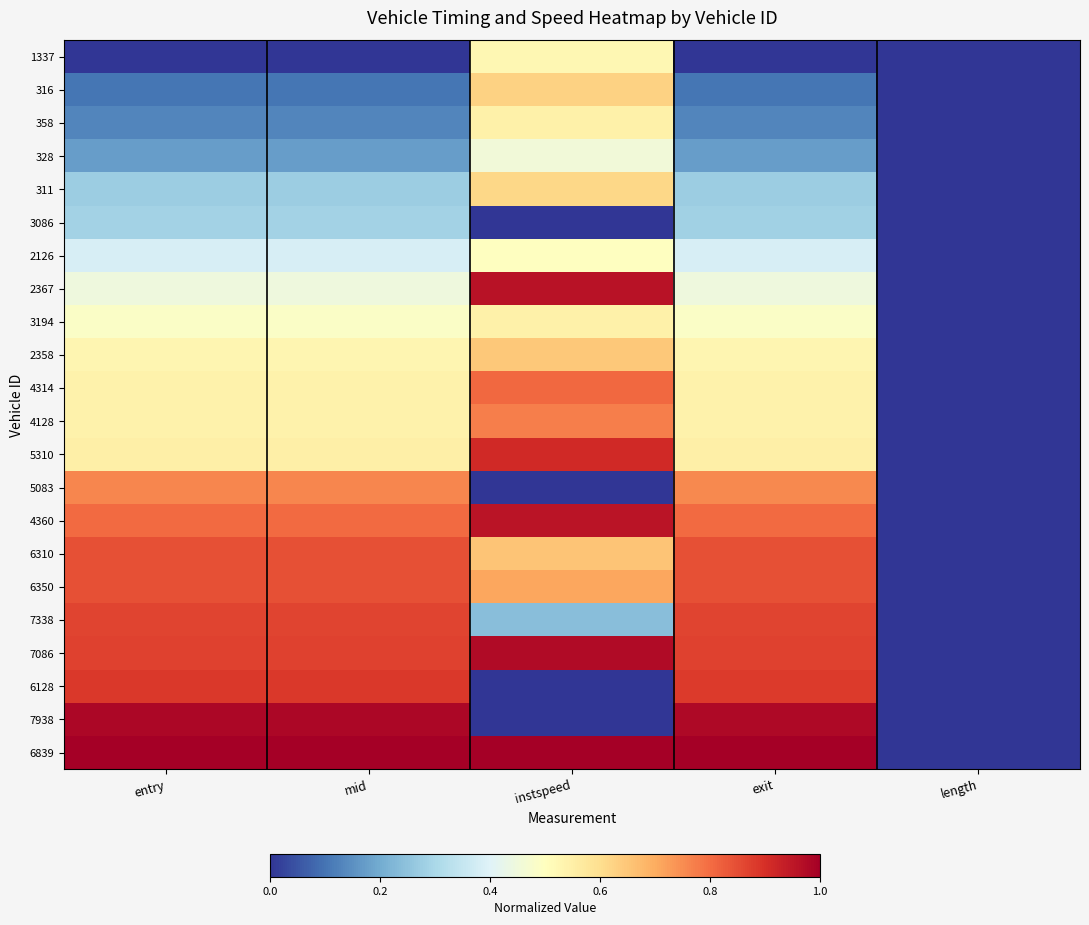

Rank the series by their maximum value, from highest to lowest.

6839, 7938, 7086, 2367, 4360, 5310, 6128, 7338, 6350, 6310, 4314, 4128, 5083, 2358, 316, 311, 3194, 358, 1337, 2126, 328, 3086